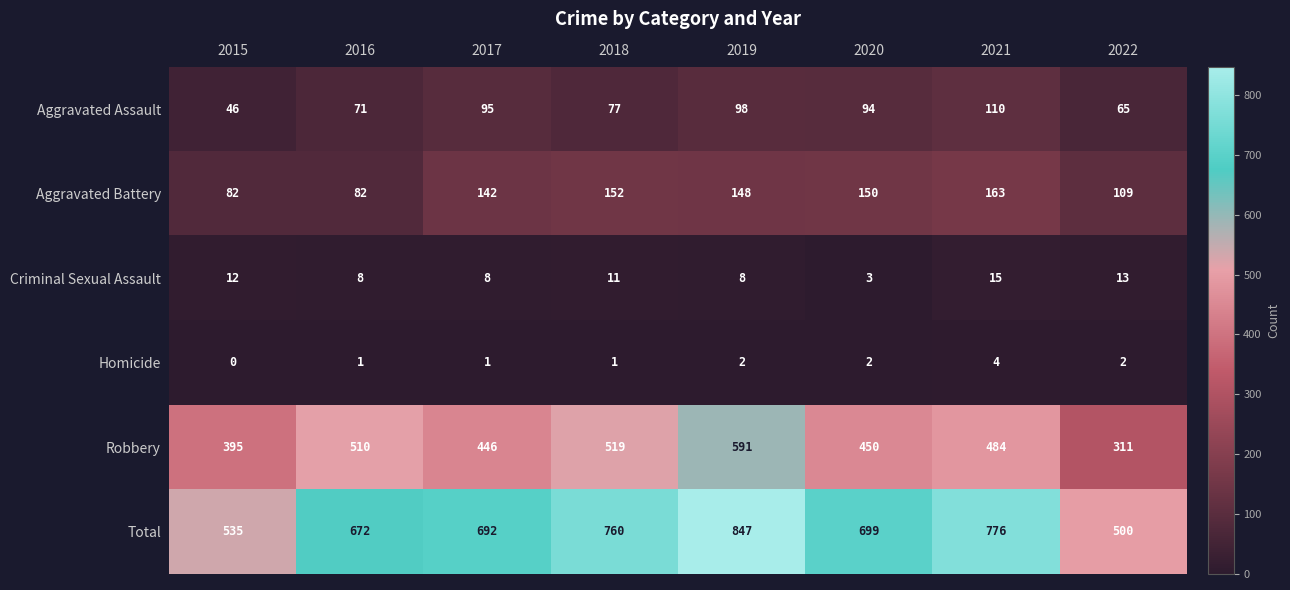

How many Homicide values are between 1 and 2?

6